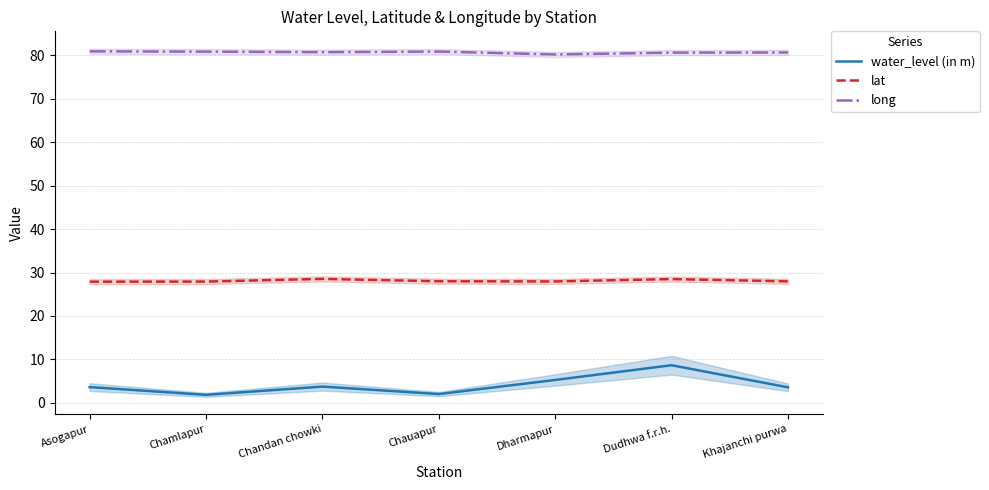

What is the total value across all series at Khajanchi purwa?

112.2